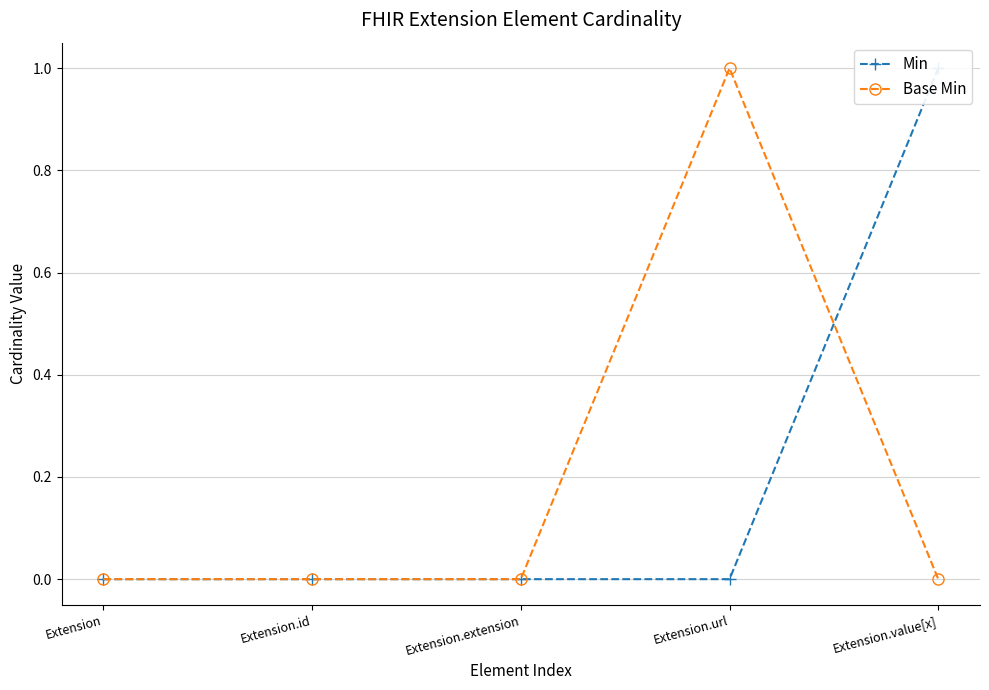

What is the label of the 5th point from the left?

Extension.value[x]